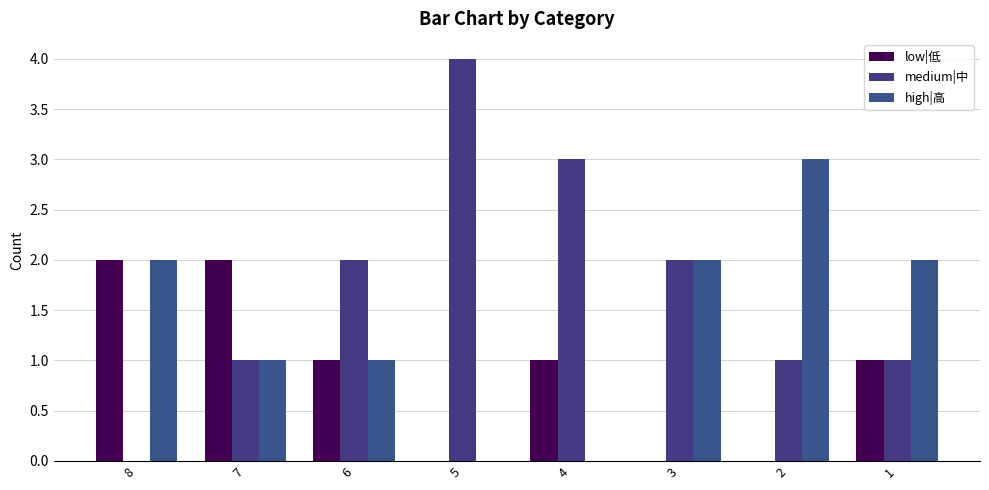

At which category does the chart reach its minimum across all series?

5